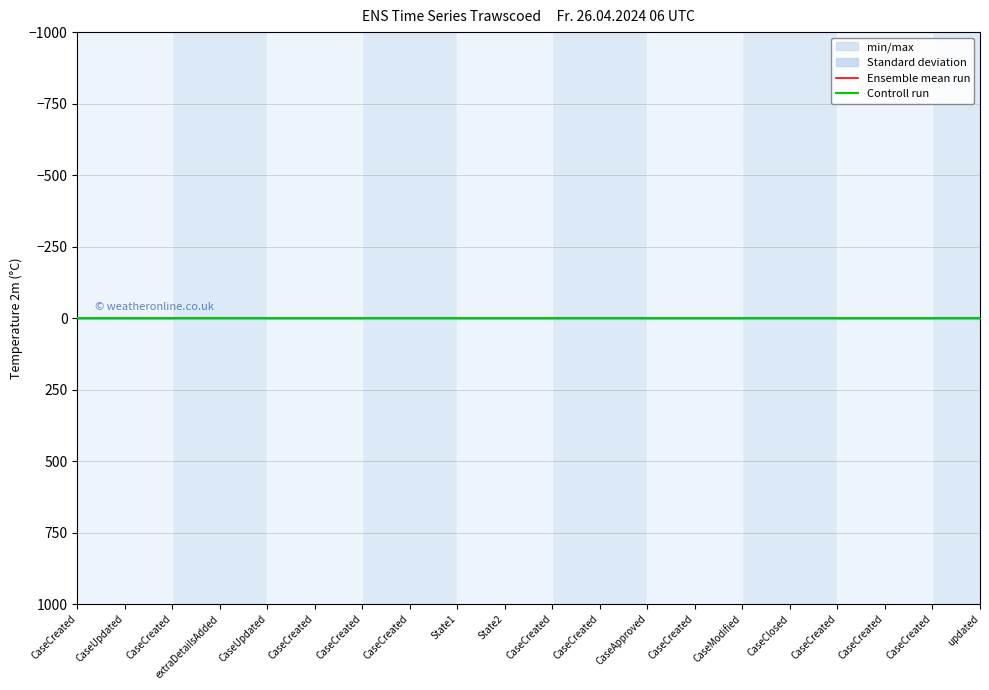

Reading left to right, transcribe all the data shown in this chart.

Ensemble mean run: CaseCreated=0.0	CaseUpdated=0.0	CaseCreated=0.0	extraDetailsAdded=0.0	CaseUpdated=0.0	CaseCreated=0.0	CaseCreated=0.0	CaseCreated=0.0	State1=0.0	State2=0.0	CaseCreated=0.0	CaseCreated=0.0	CaseApproved=0.0	CaseCreated=0.0	CaseModified=0.0	CaseClosed=0.0	CaseCreated=0.0	CaseCreated=0.0	CaseCreated=0.0	updated=0.0
Controll run: CaseCreated=0.1	CaseUpdated=0.1	CaseCreated=0.1	extraDetailsAdded=0.1	CaseUpdated=0.1	CaseCreated=0.1	CaseCreated=0.1	CaseCreated=0.1	State1=0.1	State2=0.1	CaseCreated=0.1	CaseCreated=0.1	CaseApproved=0.1	CaseCreated=0.1	CaseModified=0.1	CaseClosed=0.1	CaseCreated=0.1	CaseCreated=0.1	CaseCreated=0.1	updated=0.1